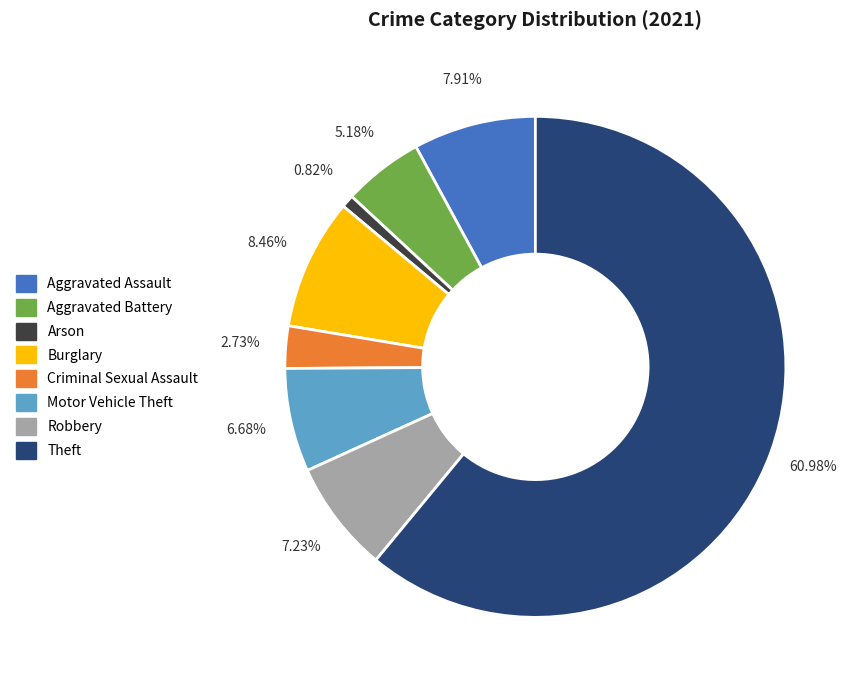

Is there any slice that represents more than half of the pie?

Yes